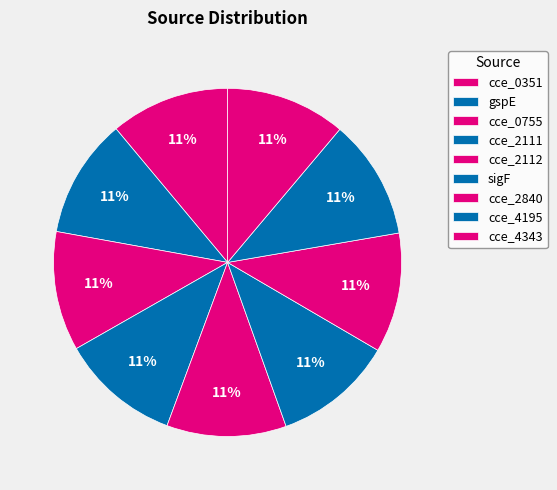

Which category has the biggest portion of the pie?

cce_4343